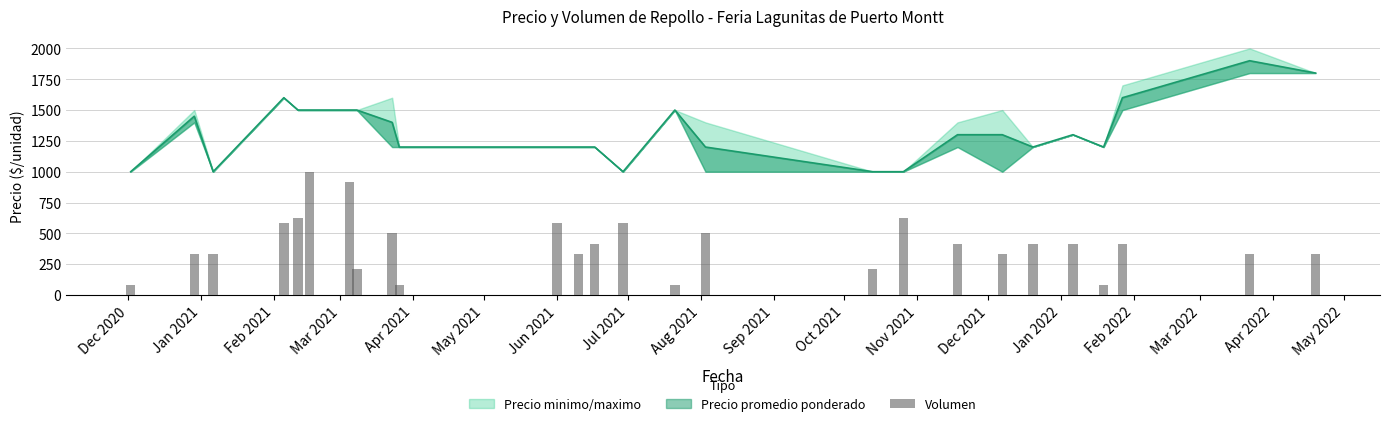

How many values are below 416?

12